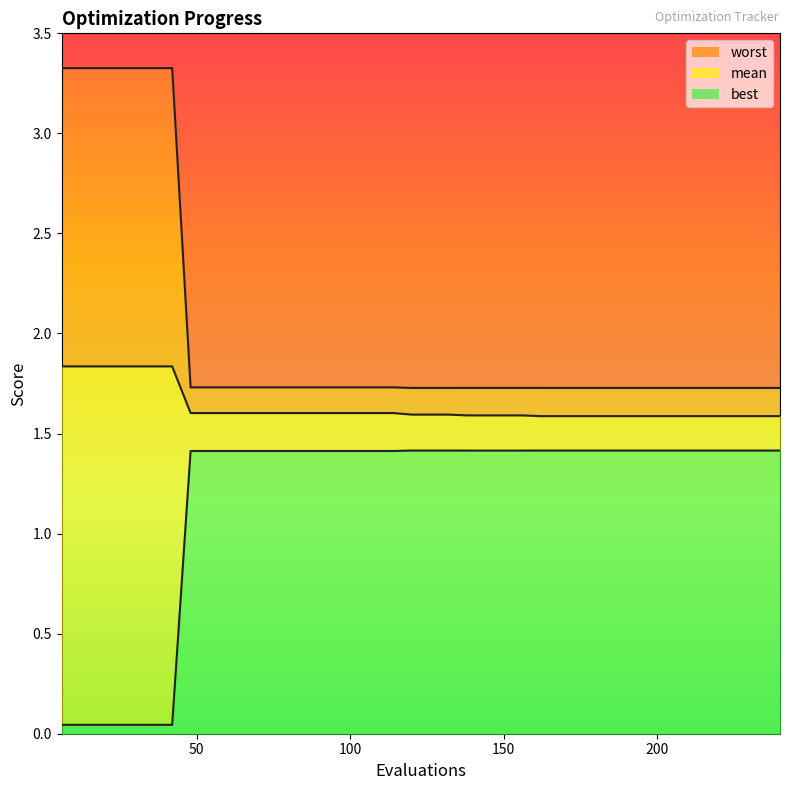

True or false: worst line and mean line cross at least once.

False